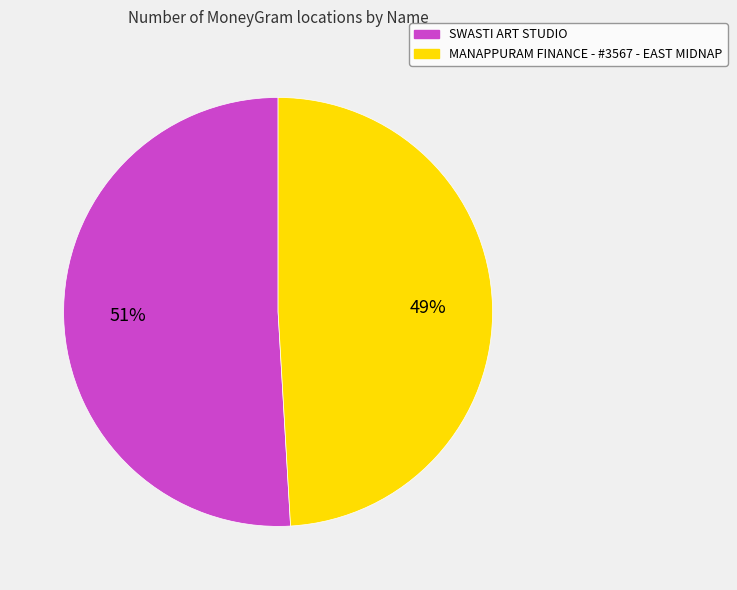

The SWASTI ART STUDIO slice represents 40% of the pie. True or false?

False